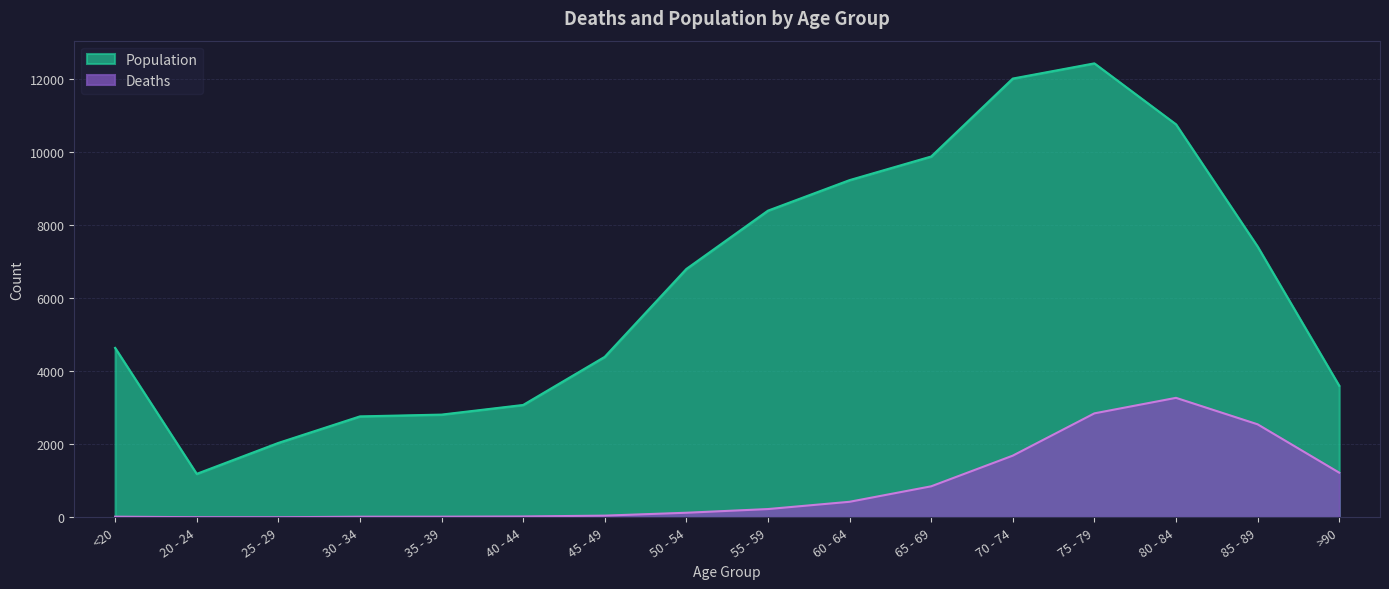

What is the average value of the Deaths series?

834